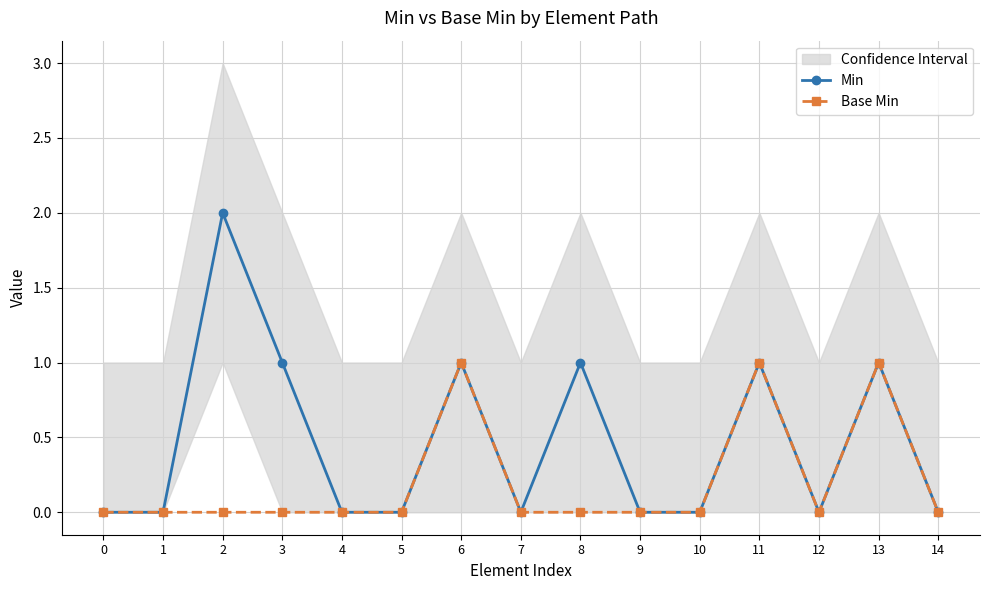

Reading right to left, what are all the values shown in this chart?

Min: 0	1	0	1	0	0	1	0	1	0	0	1	2	0	0
Base Min: 0	1	0	1	0	0	0	0	1	0	0	0	0	0	0